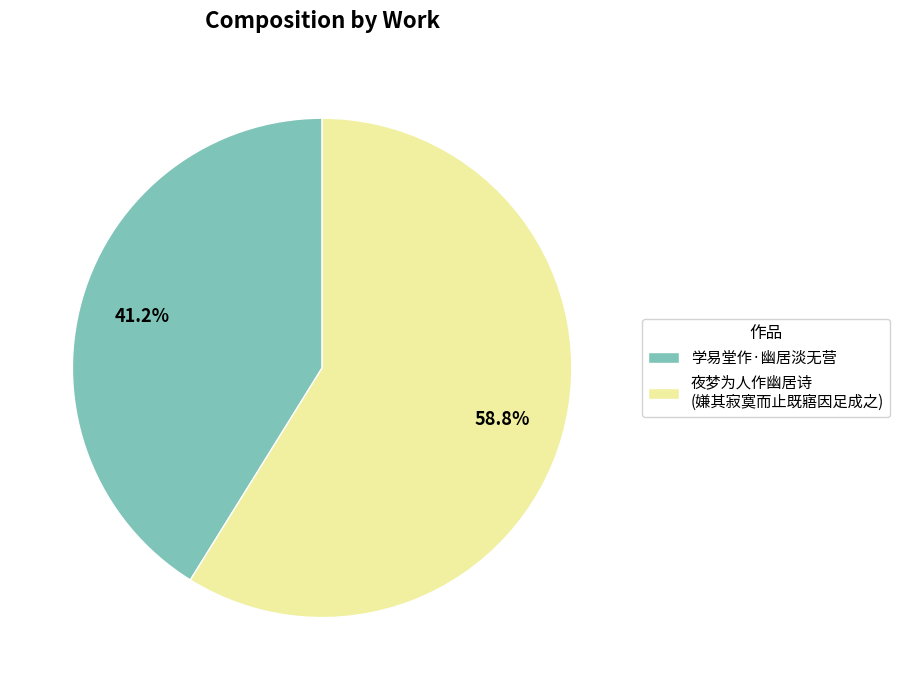

Does 学易堂作·幽居淡无营 account for over 50% of the chart?

No